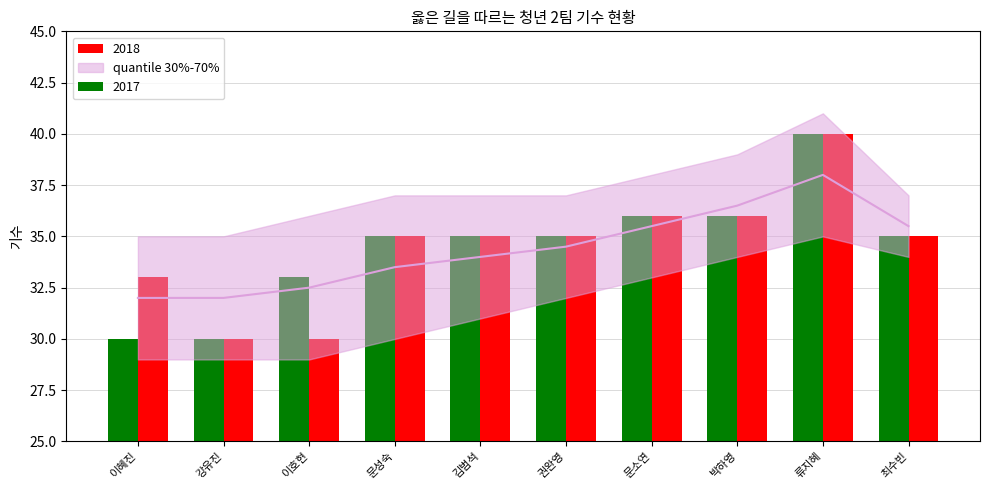

At which label does 2017 reach its peak?

류지혜